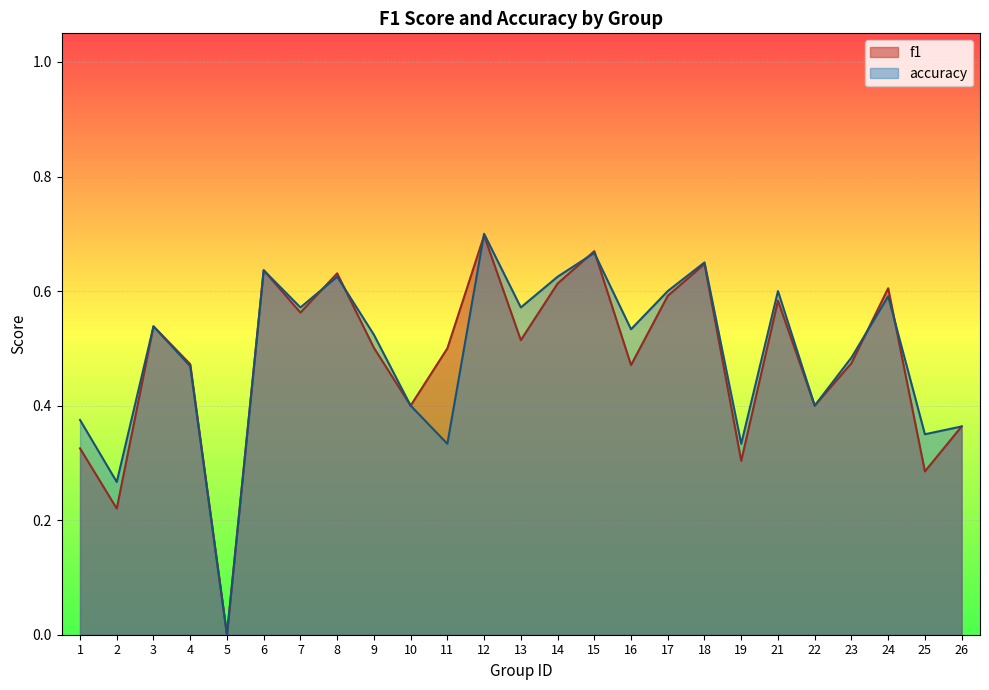

Is the value of accuracy at 25 greater than the value of f1 at 9?

No